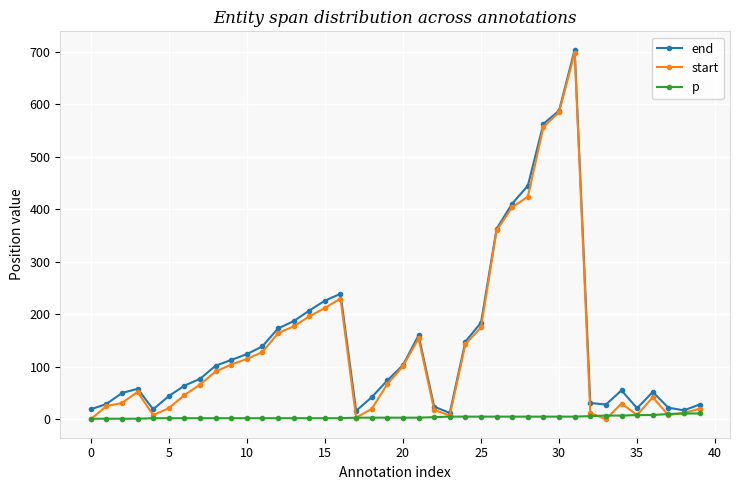

Is this an area chart (filled region under the line)?

No